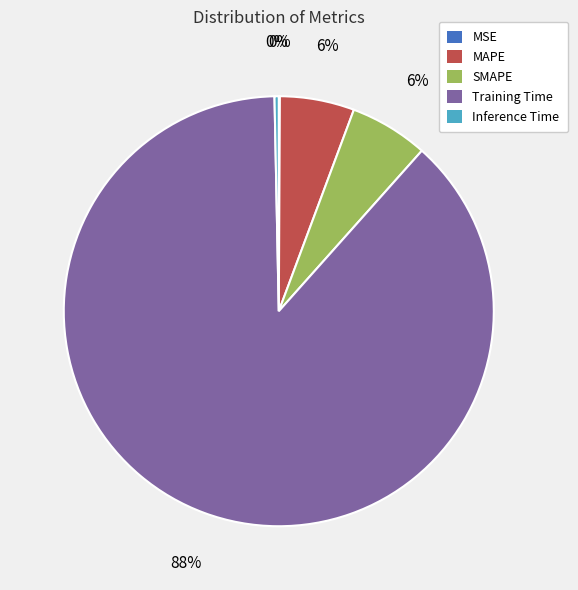

Which category accounts for the majority?

Training Time